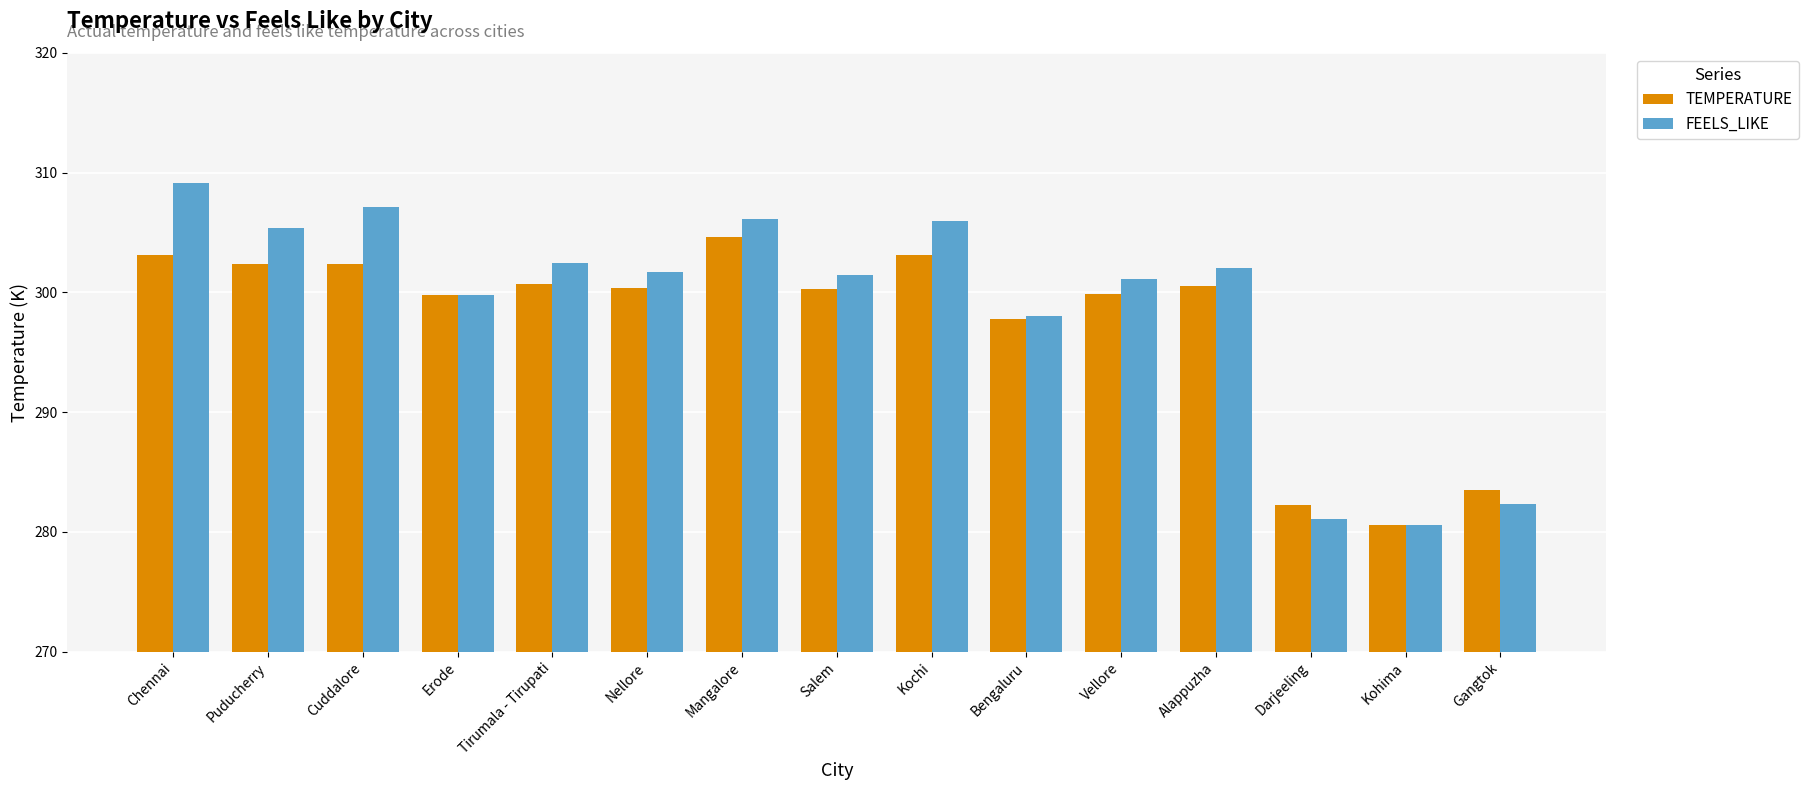

How many series are shown in this chart?

2